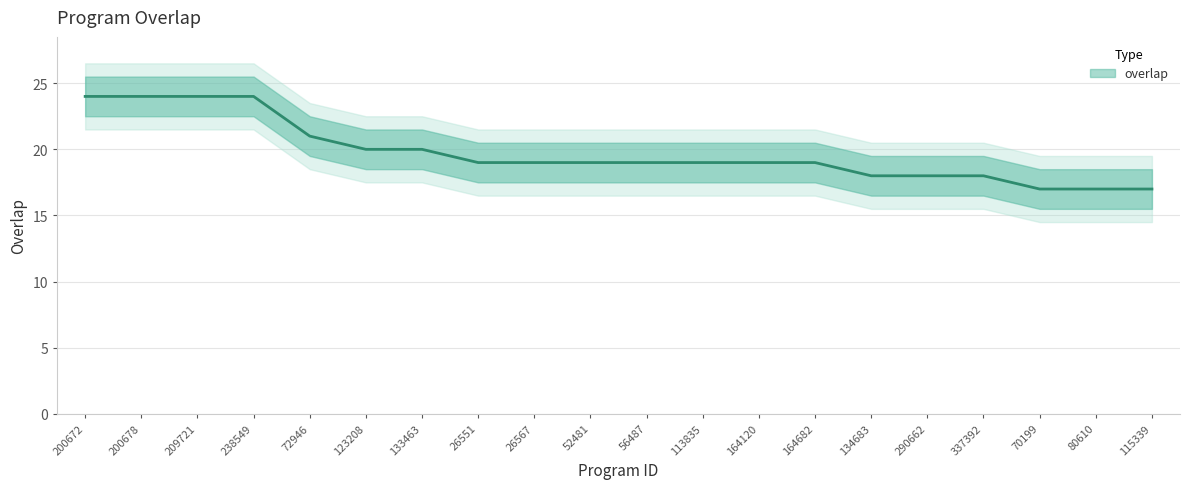

Count the values in the range 18 to 21.

13